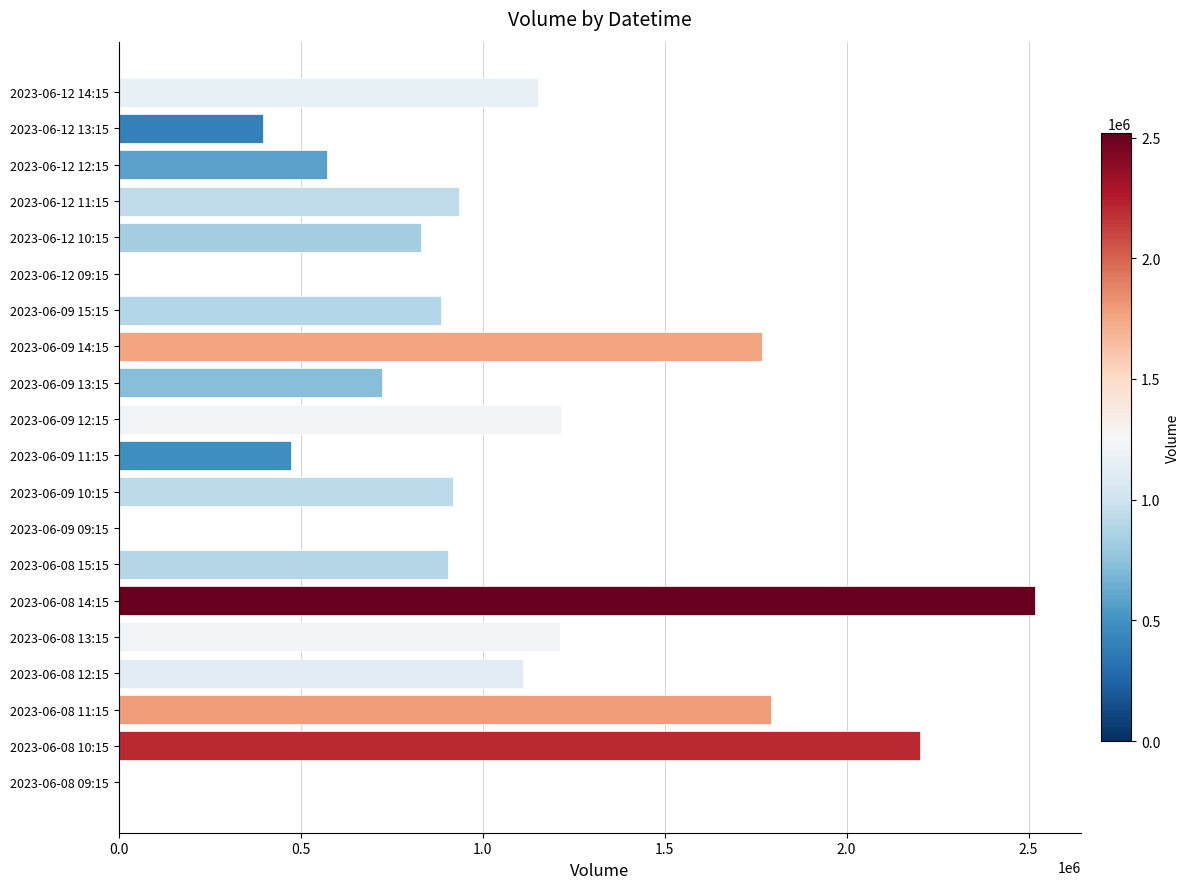

How many series are shown in this chart?

1